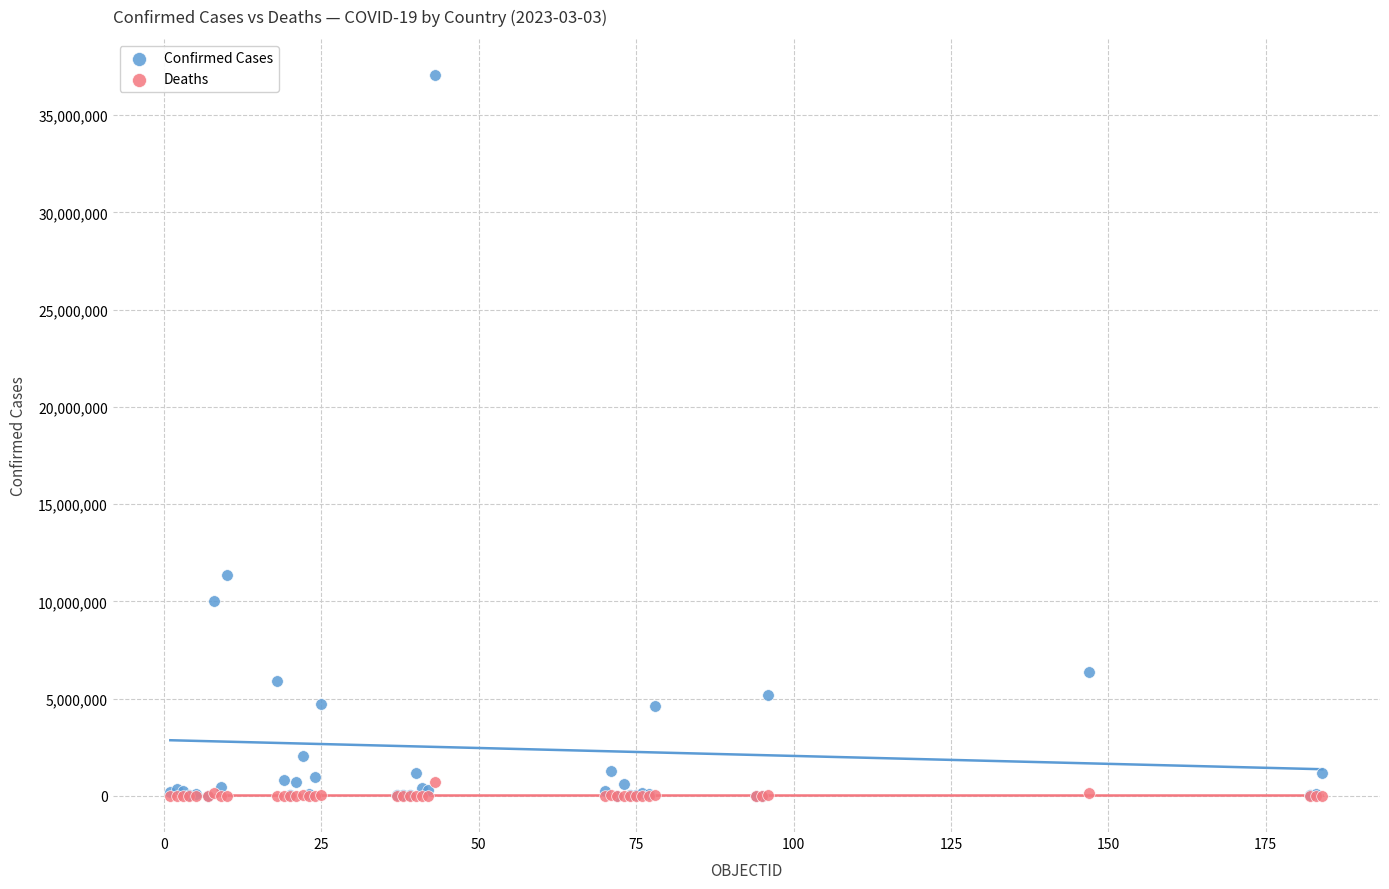

Which series has the largest Y range (max minus min)?

Confirmed Cases